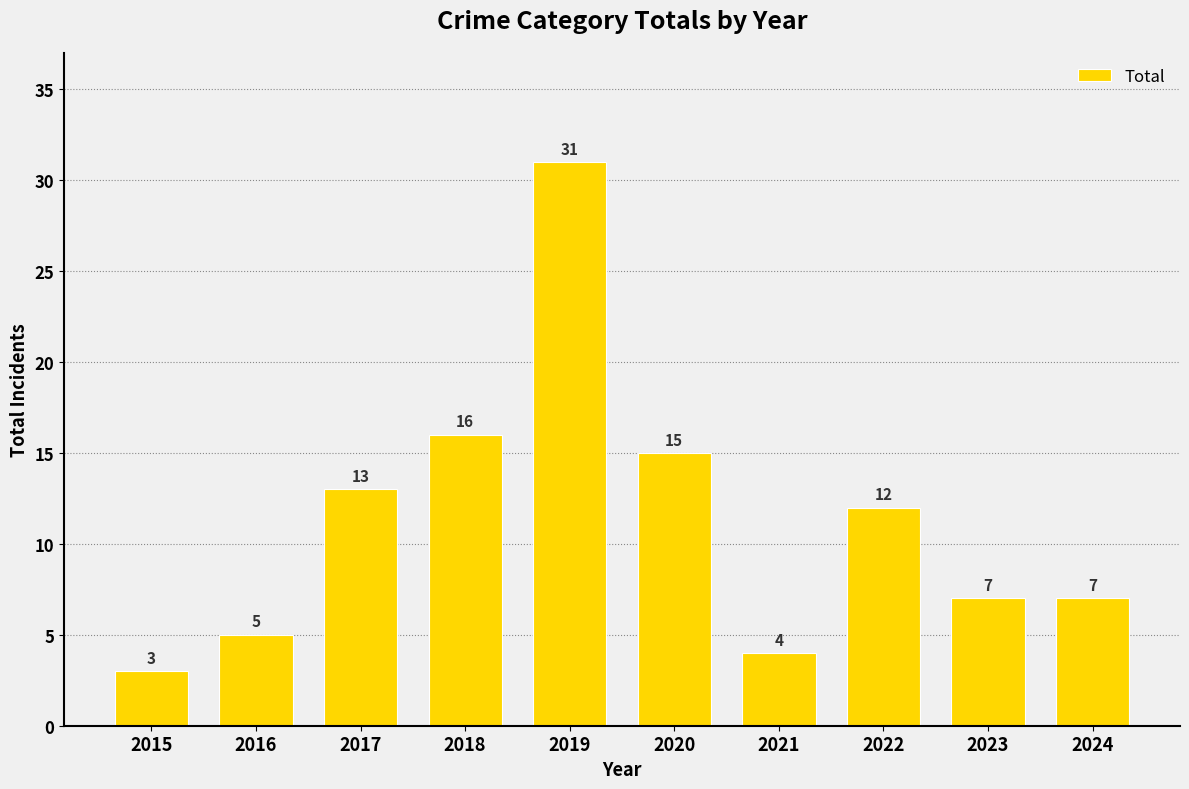

What is the value of the 2nd bar from the left?

5